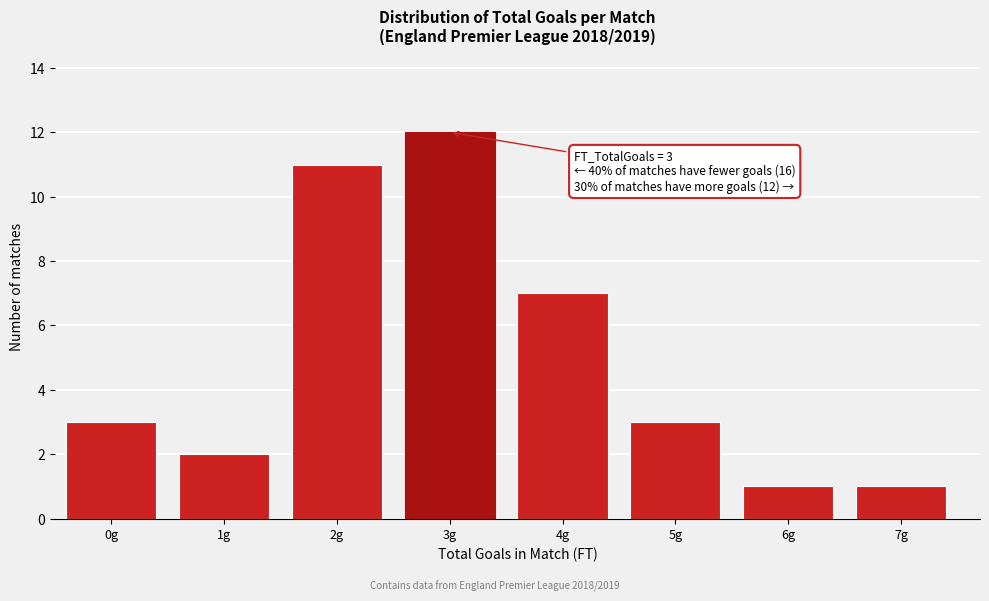

Reading right to left, transcribe all the data shown in this chart.

1	1	3	7	12	11	2	3